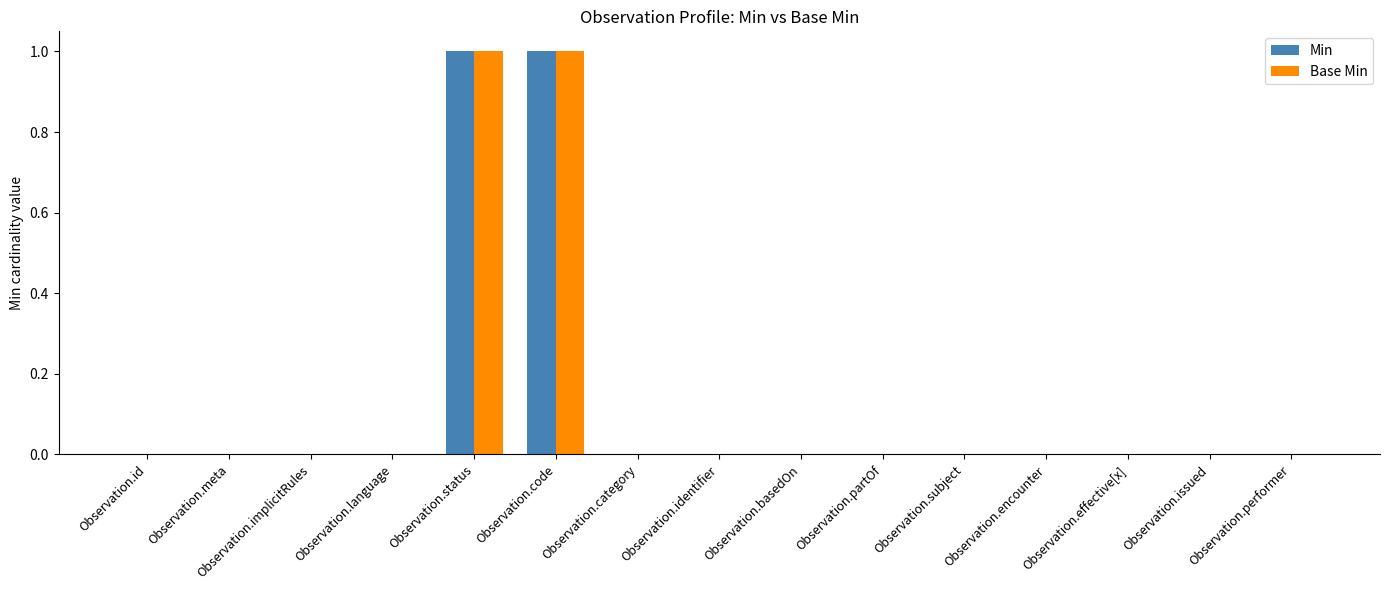

Reading left to right, transcribe all the data shown in this chart.

Min: Observation.id=0	Observation.meta=0	Observation.implicitRules=0	Observation.language=0	Observation.status=1	Observation.code=1	Observation.category=0	Observation.identifier=0	Observation.basedOn=0	Observation.partOf=0	Observation.subject=0	Observation.encounter=0	Observation.effective[x]=0	Observation.issued=0	Observation.performer=0
Base Min: Observation.id=0	Observation.meta=0	Observation.implicitRules=0	Observation.language=0	Observation.status=1	Observation.code=1	Observation.category=0	Observation.identifier=0	Observation.basedOn=0	Observation.partOf=0	Observation.subject=0	Observation.encounter=0	Observation.effective[x]=0	Observation.issued=0	Observation.performer=0